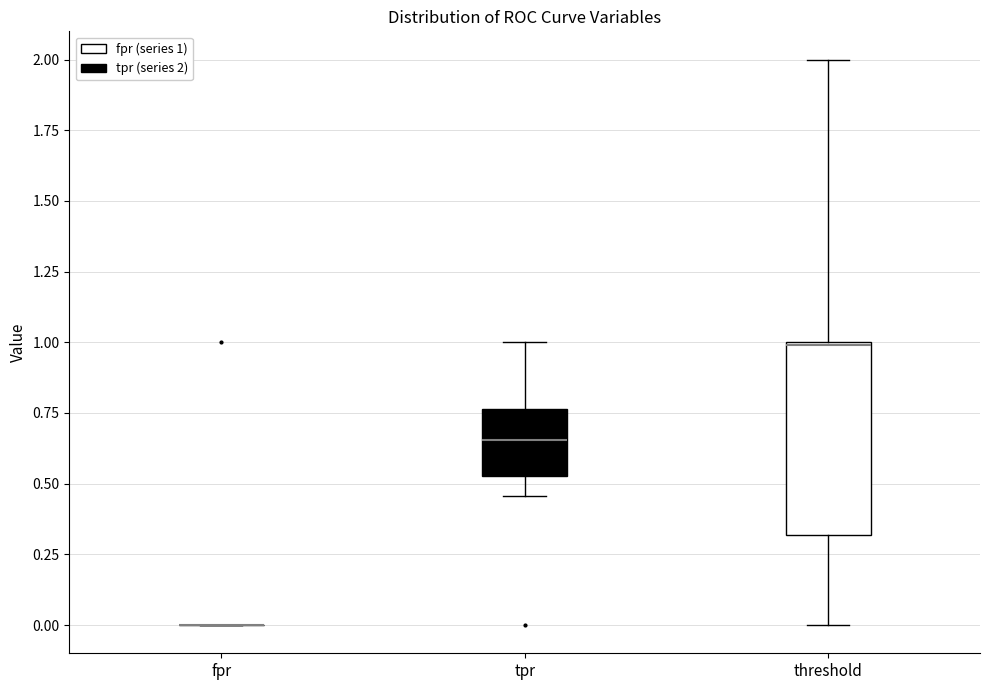

Reading left to right, read every box against the y-axis: the position of its median line, the range the box covers, and the ends of its whiskers. The values are not printed on the chart, so give them approximately, as read against the axis.

fpr: box collapsed to a line at 0.00, whiskers 0.00 to 0.00
tpr: median 0.65, box 0.55 to 0.75, whiskers 0.45 to 1.00
threshold: median 1.00 (drawn on the box's upper edge), box 0.30 to 1.00, whiskers 0.00 to 2.00